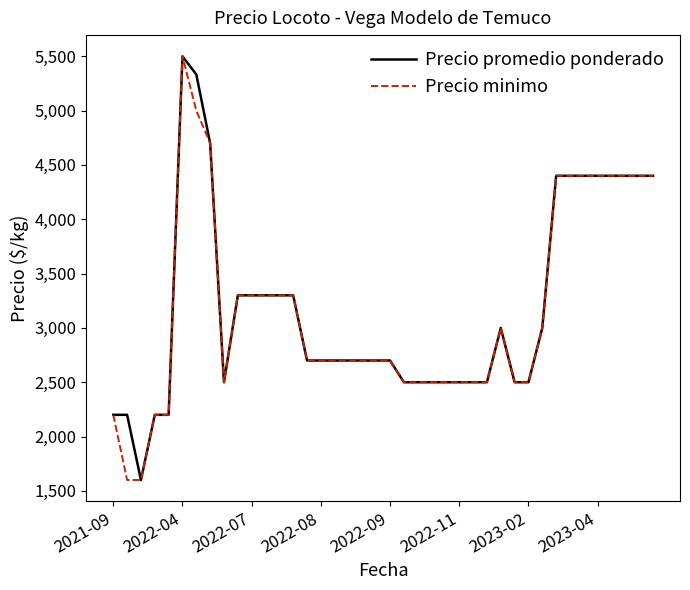

What is the difference between the second highest and second lowest values in the Precio minimo series?

3400